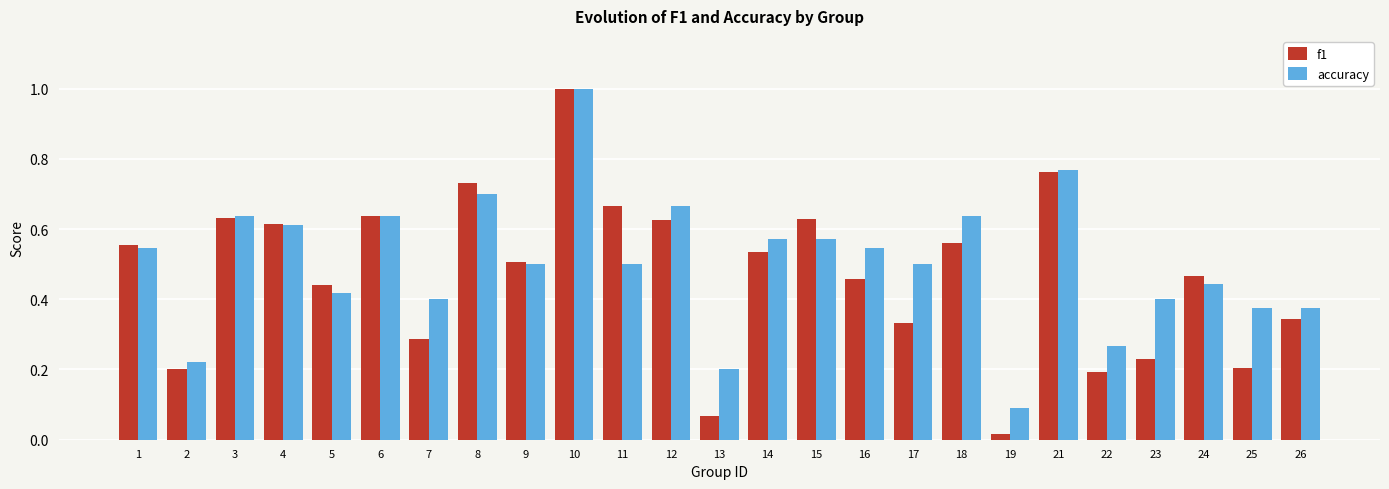

What is the sum of all accuracy values?

12.6